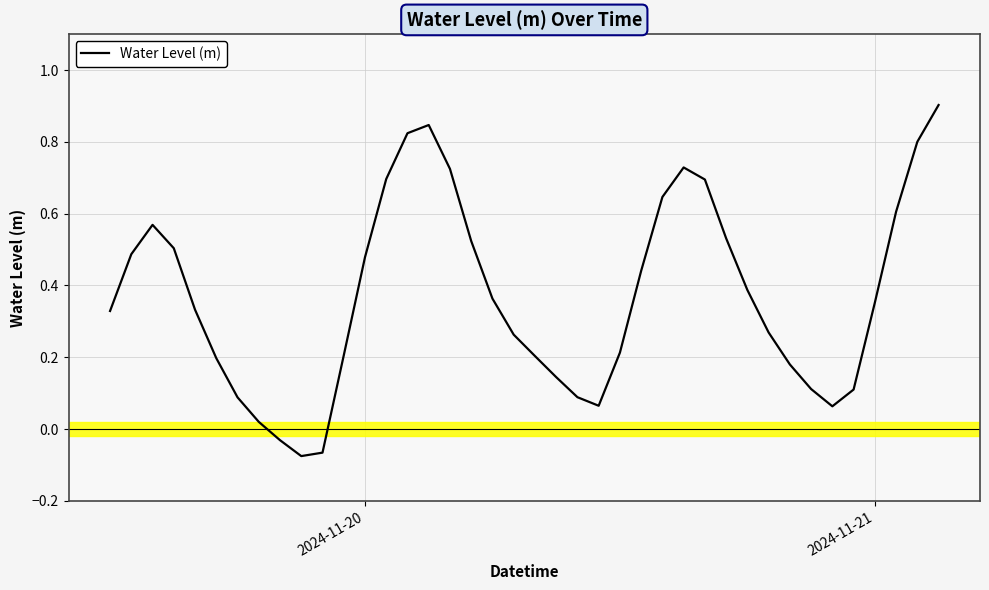

What is the maximum value shown in the chart?

0.9